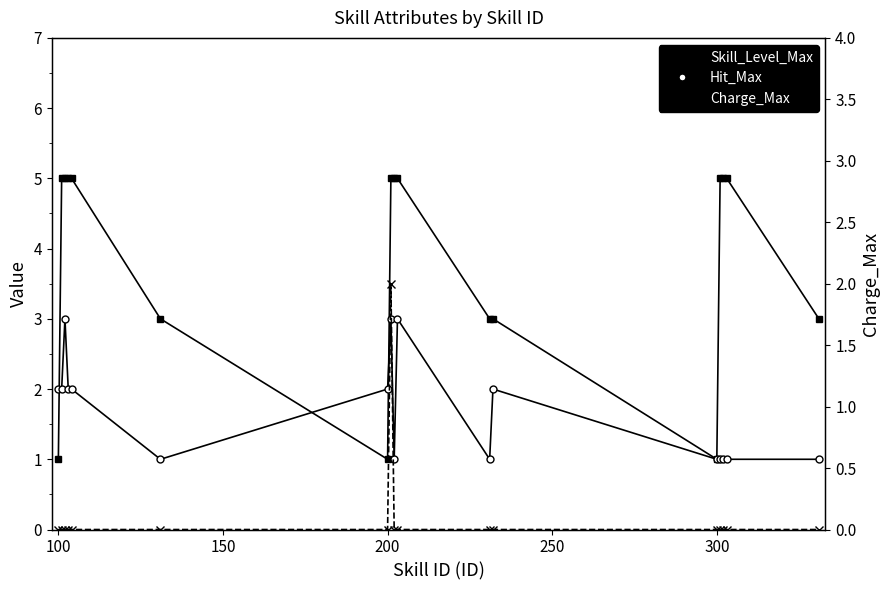

Which series has the widest spread of values?

Skill_Level_Max